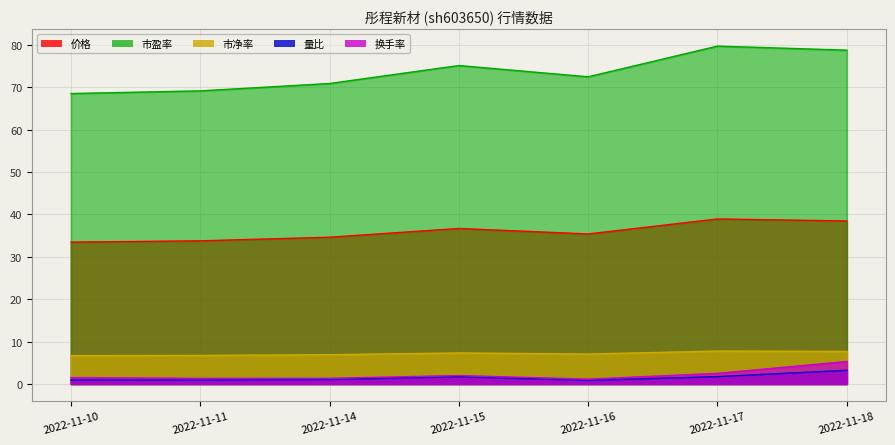

The value of 市净率 at 2022-11-18 is 12.7. True or false?

False